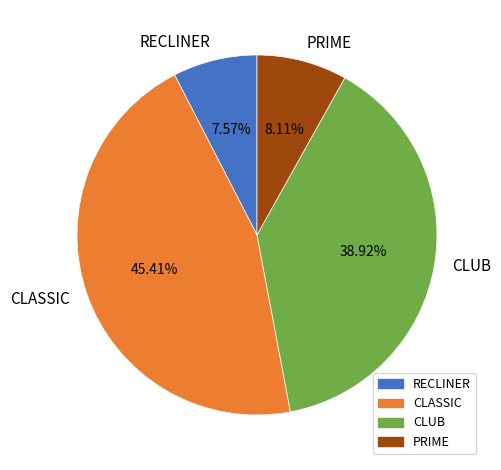

What is the ratio of the value at CLUB to the value at PRIME?

4.8